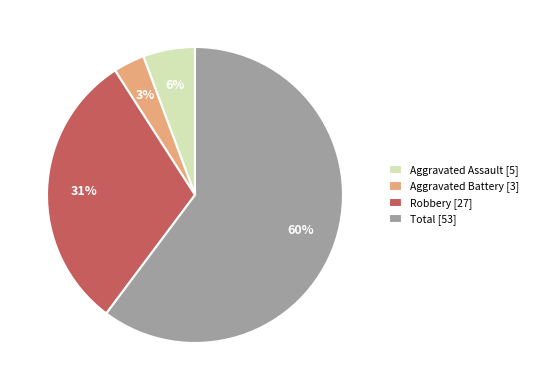

To the nearest percent, what is the average slice percentage?

25%